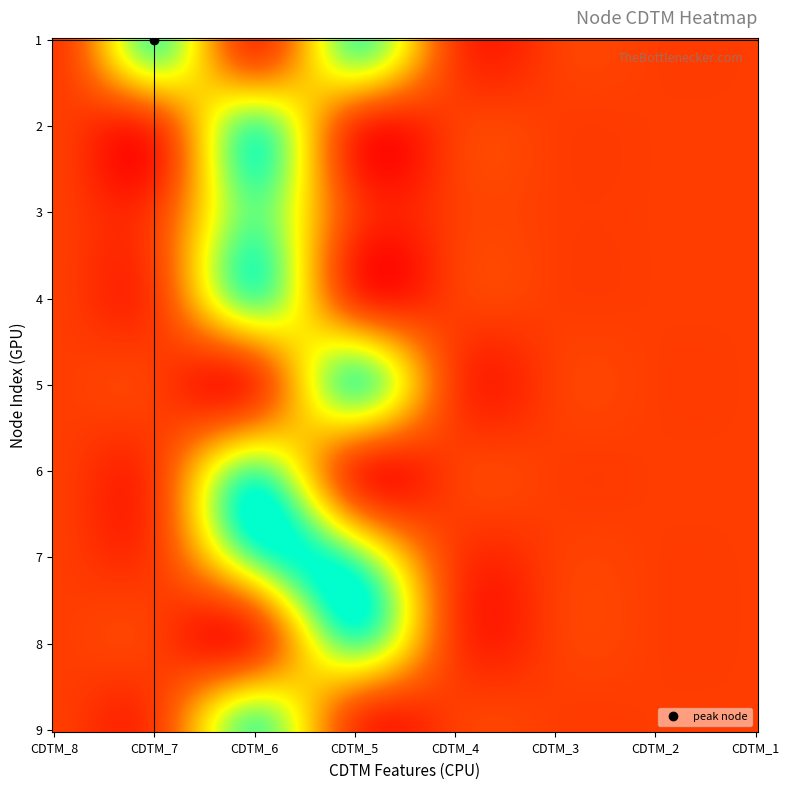

At how many categories does at least one series exceed 0?

3